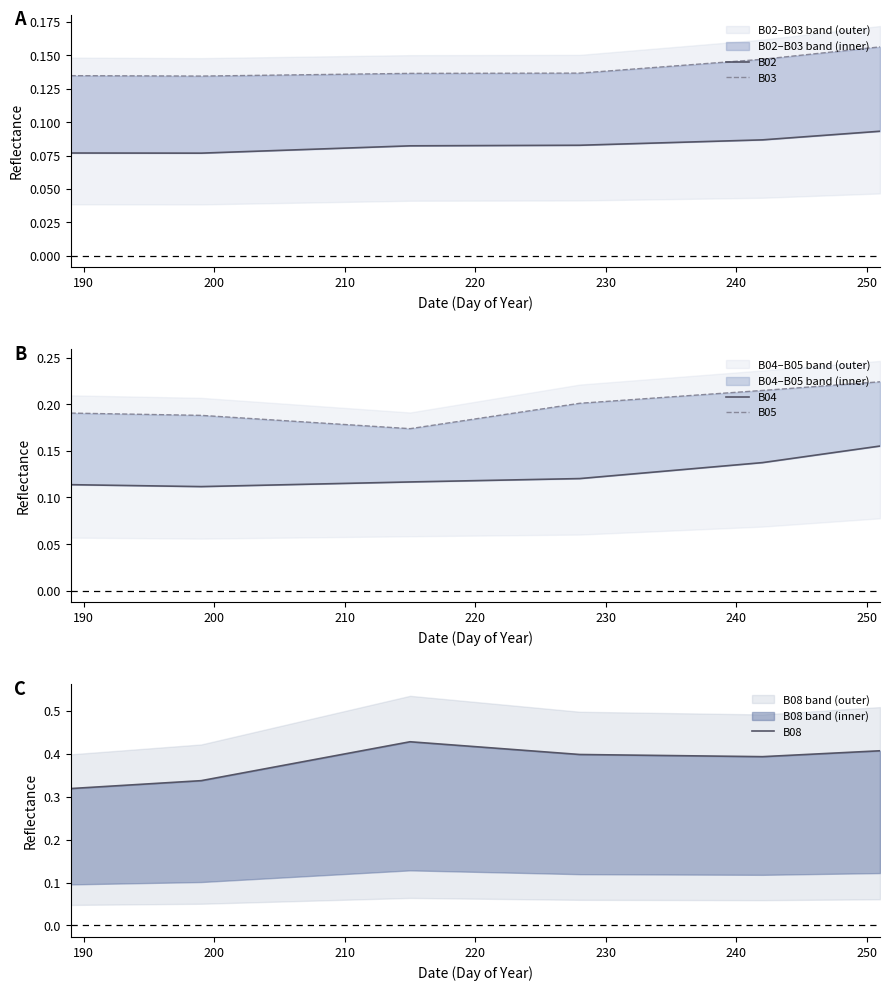

What is the spread (max minus min) of values at 220?

0.3